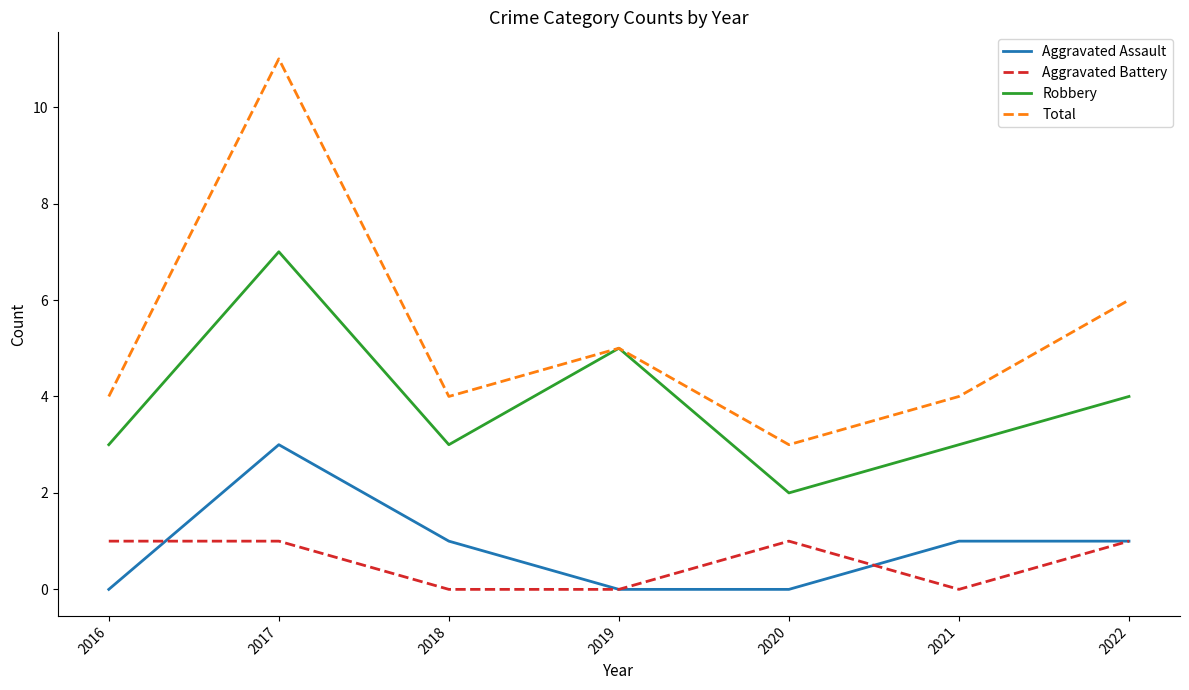

Which category has the highest value across all series?

2017